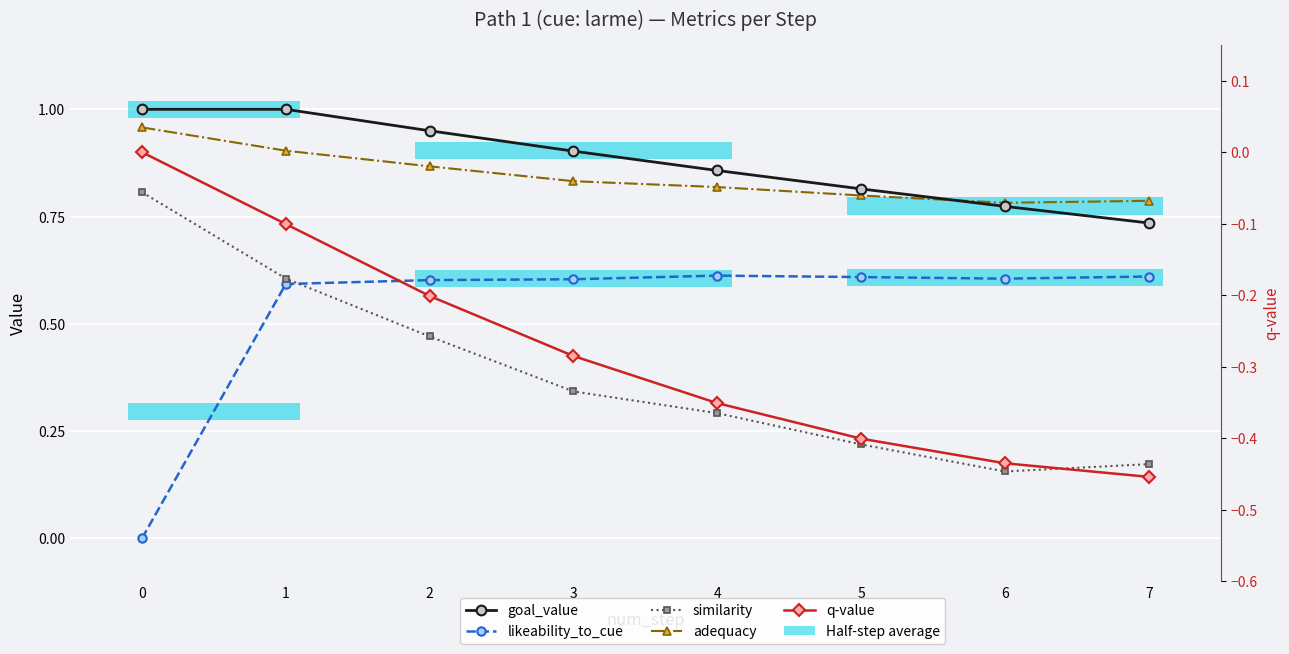

The value of similarity at 6 is 0.1. True or false?

False